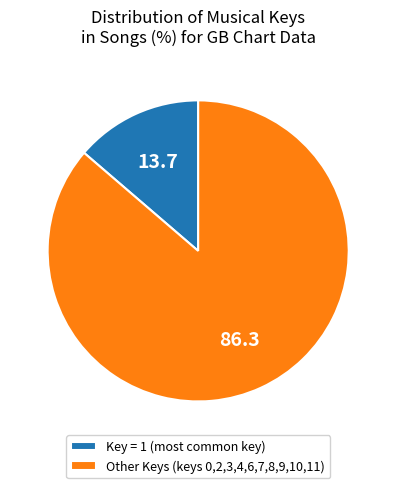

Rank the categories by value from lowest to highest.

Key = 1 (most common key), Other Keys (keys 0,2,3,4,6,7,8,9,10,11)